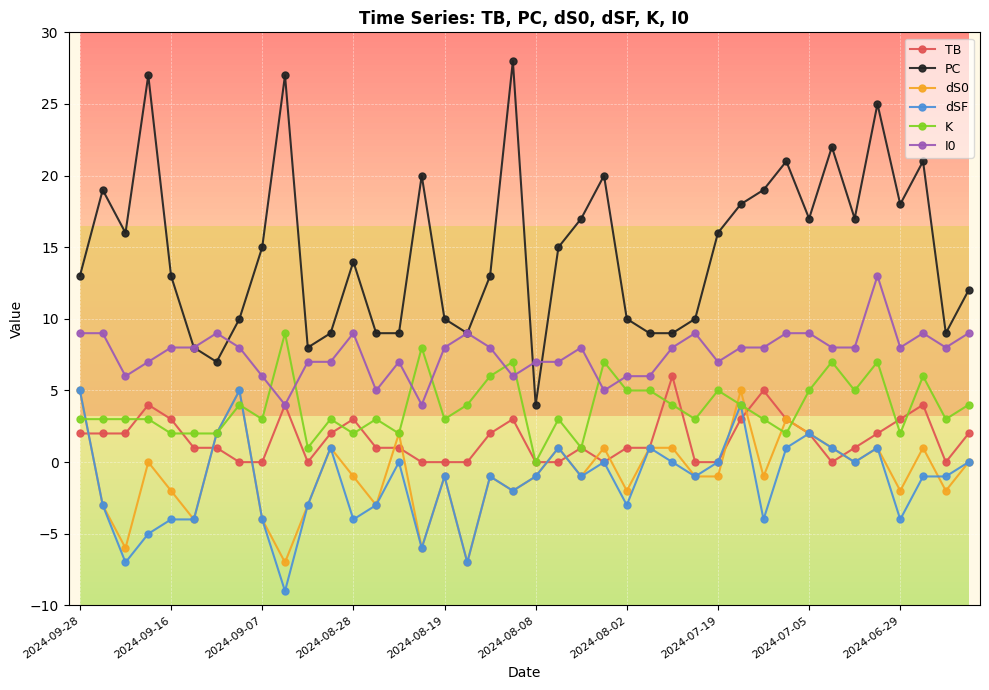

True or false: PC and dSF intersect in this chart.

False